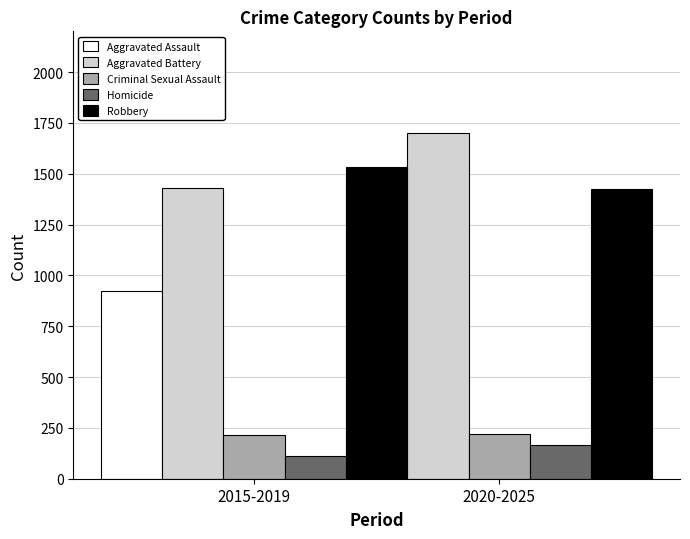

Which series has the largest total across all categories?

Aggravated Battery